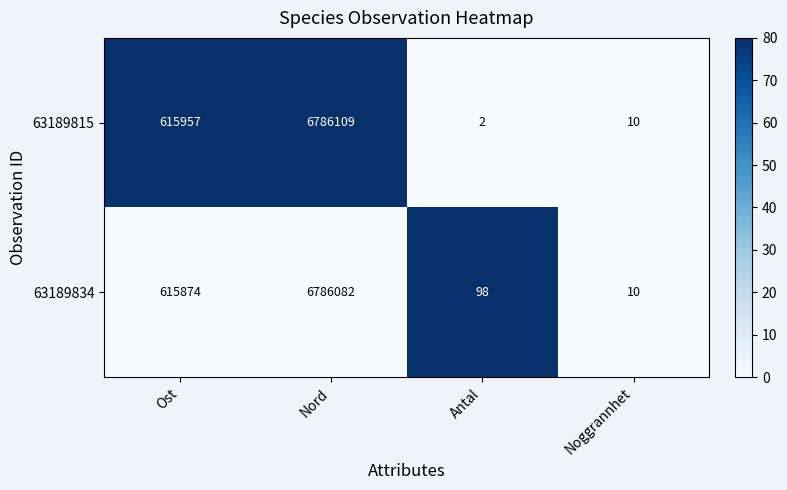

At which label does 63189834 reach its minimum?

Noggrannhet